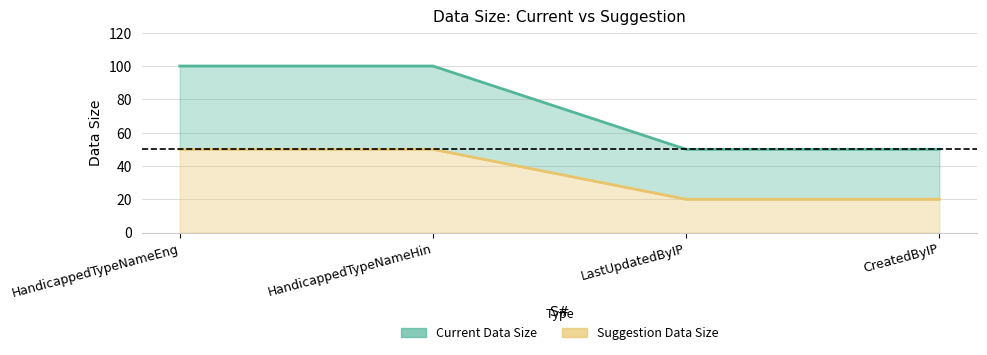

At which category does the chart reach its peak across all series?

HandicappedTypeNameEng